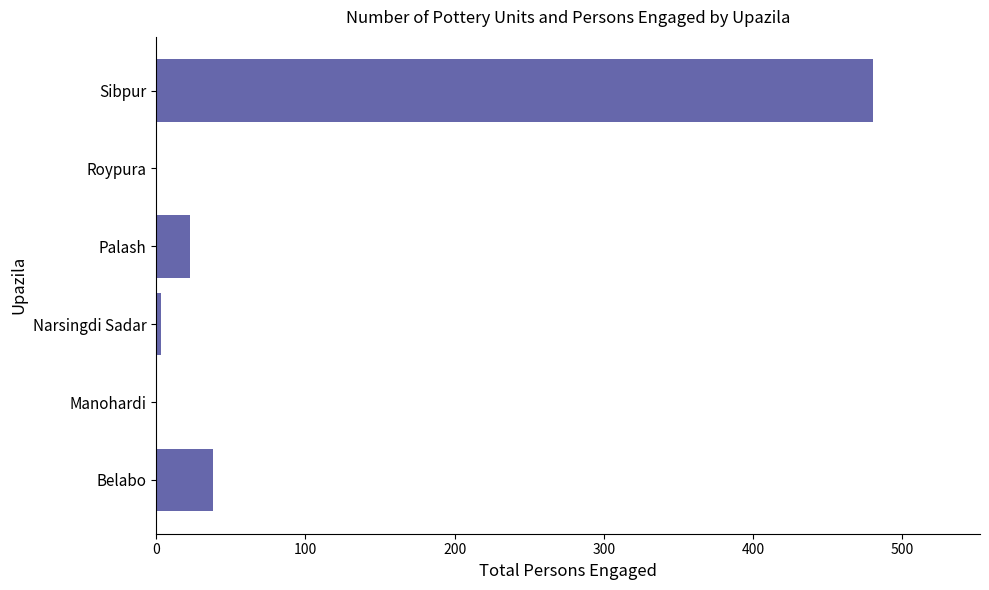

The chart shows a value of 38 at Belabo. True or false?

True